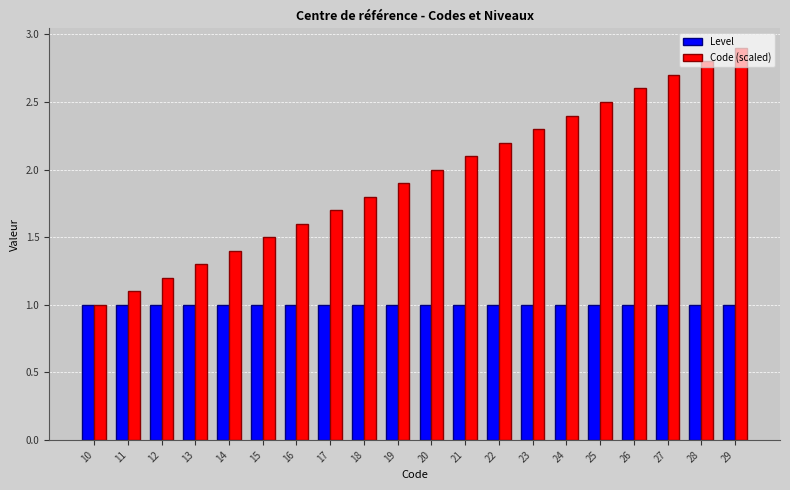

What is the smallest value displayed?

1.0